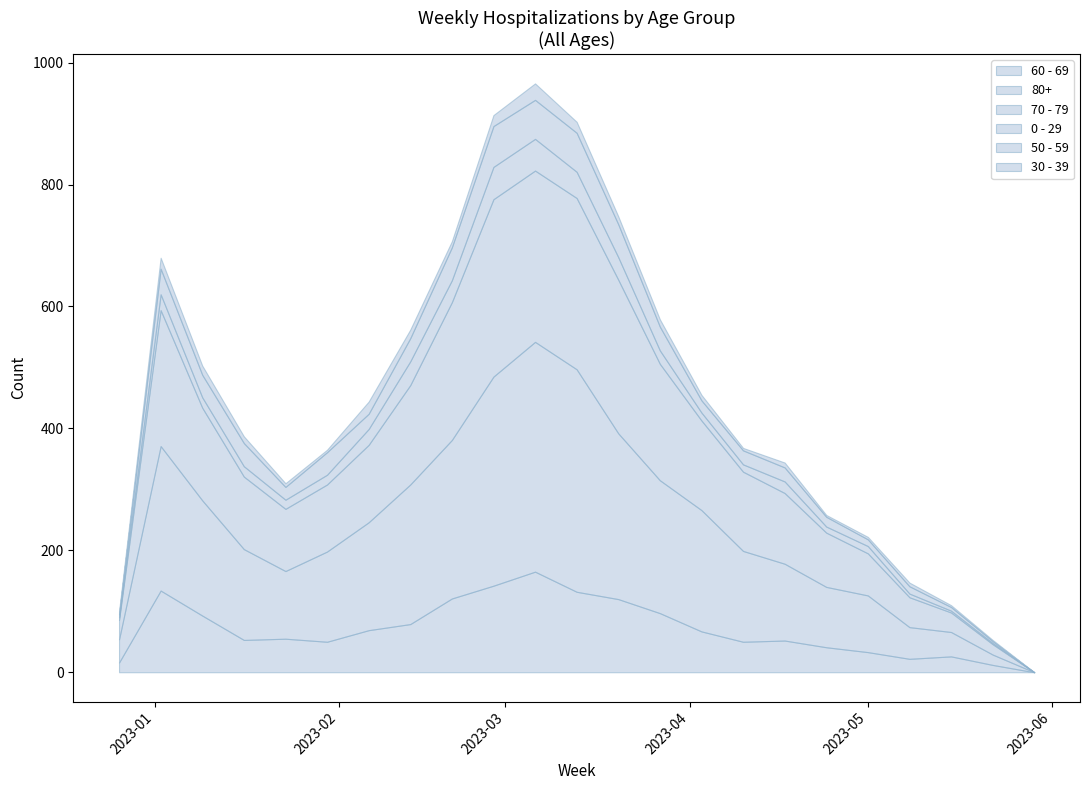

How many values in 50 - 59 are above zero?

22